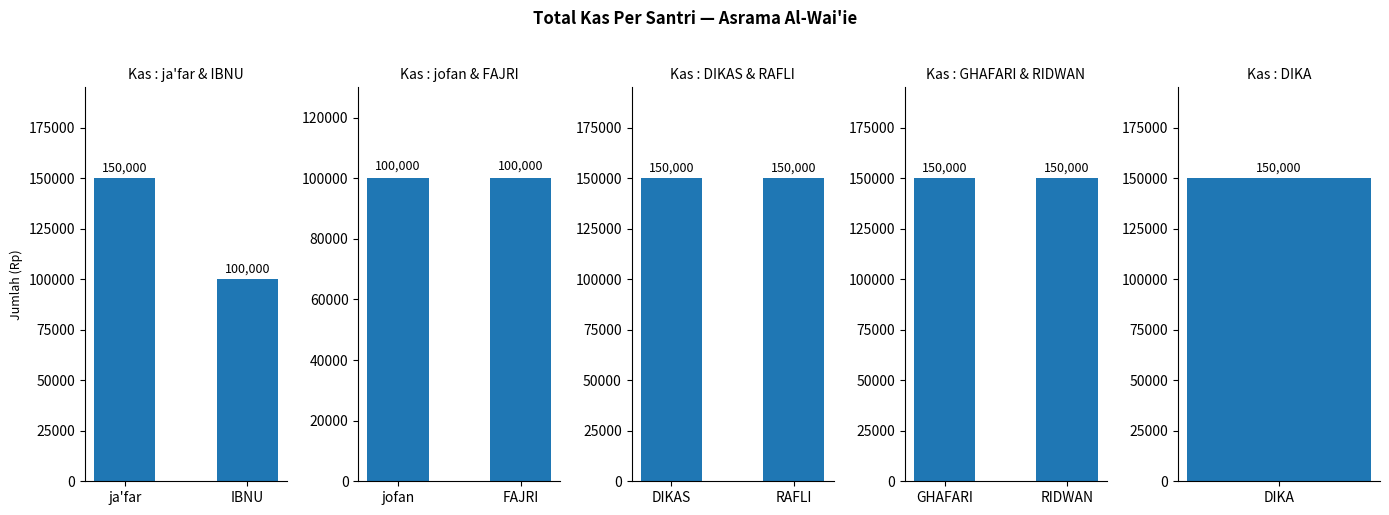

Reading right to left, extract all data points from this chart.

150000	150000	150000	150000	150000	100000	100000	100000	150000